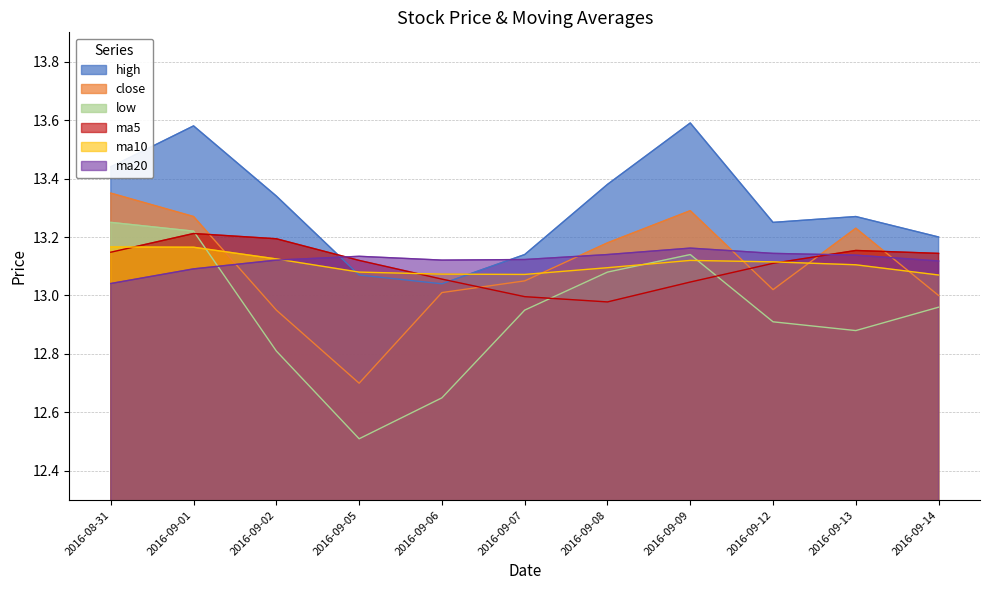

How many lines are shown in the chart?

6